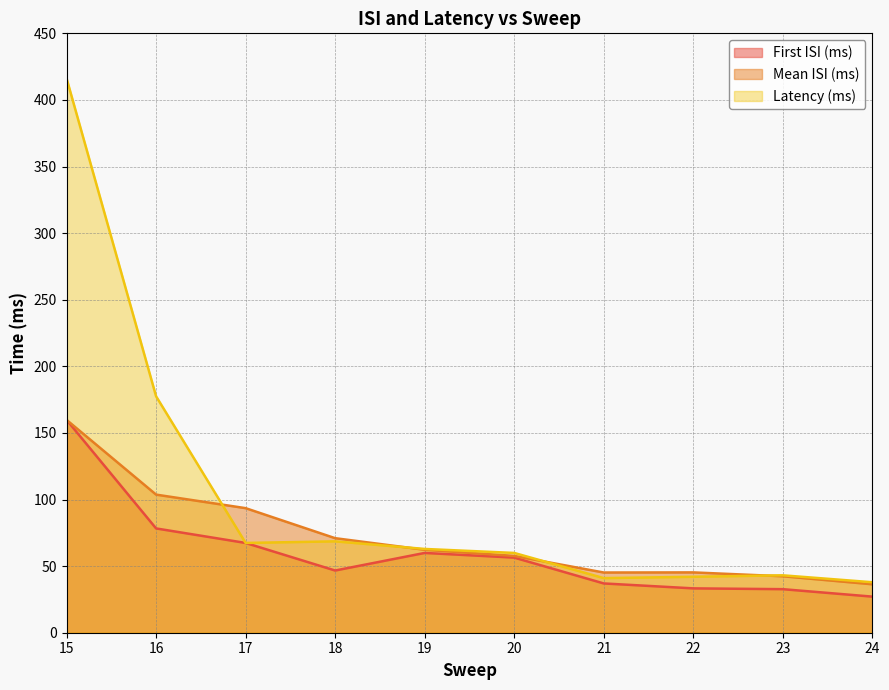

What is the value of the Mean ISI (ms) point at the 6th from the left?

57.7